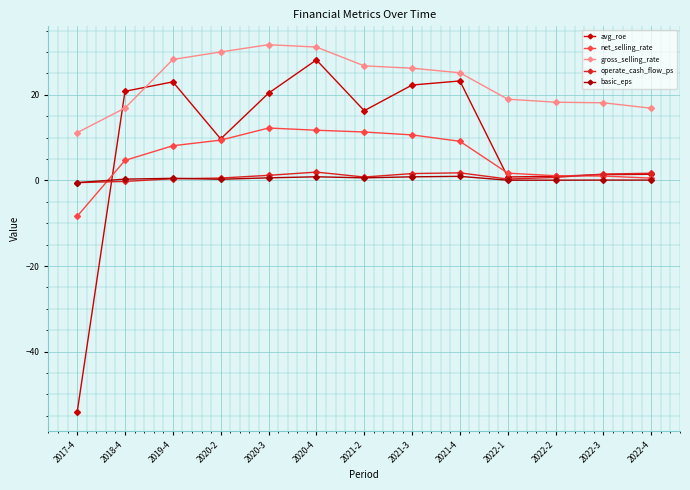

What is the difference between the basic_eps values at 2022-3 and 2021-2?

0.5